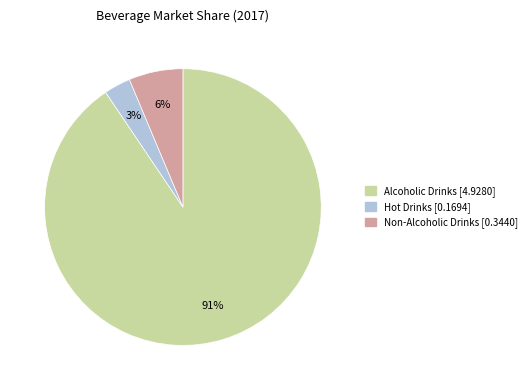

To the nearest percent, what is the average slice percentage?

33%